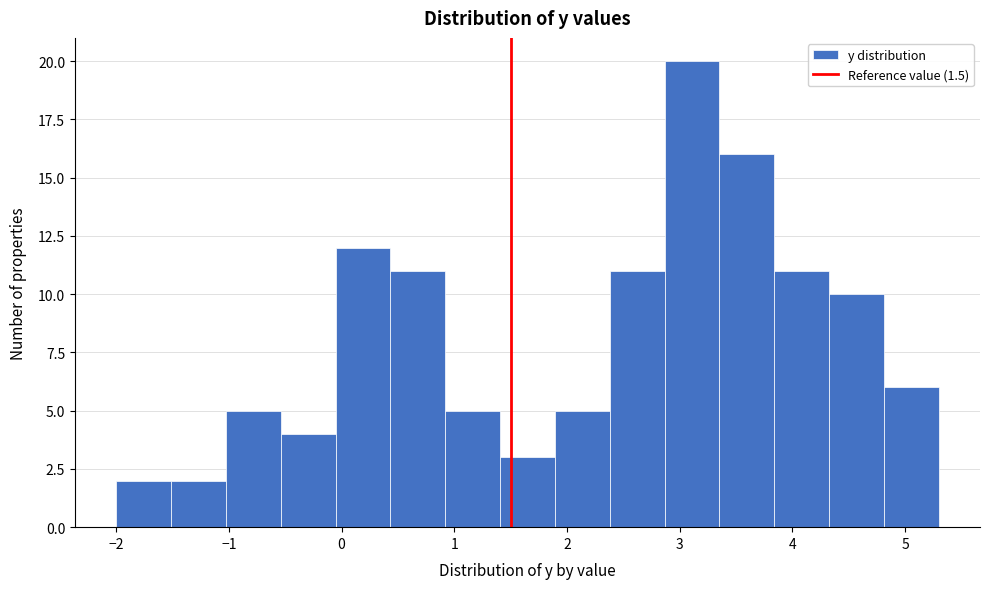

Reading left to right, list every bar in this chart as the range it spans on the x-axis followed by its height. Neither the bar edges nor the heights are printed on the chart, so give them approximately, as read against the axes.

-2.0 to -1.5: 2
-1.5 to -1.0: 2
-1.0 to -0.5: 5
-0.5 to -0.1: 4
-0.1 to 0.4: 12
0.4 to 0.9: 11
0.9 to 1.4: 5
1.4 to 1.9: 3
1.9 to 2.4: 5
2.4 to 2.9: 11
2.9 to 3.4: 20
3.4 to 3.8: 16
3.8 to 4.3: 11
4.3 to 4.8: 10
4.8 to 5.3: 6